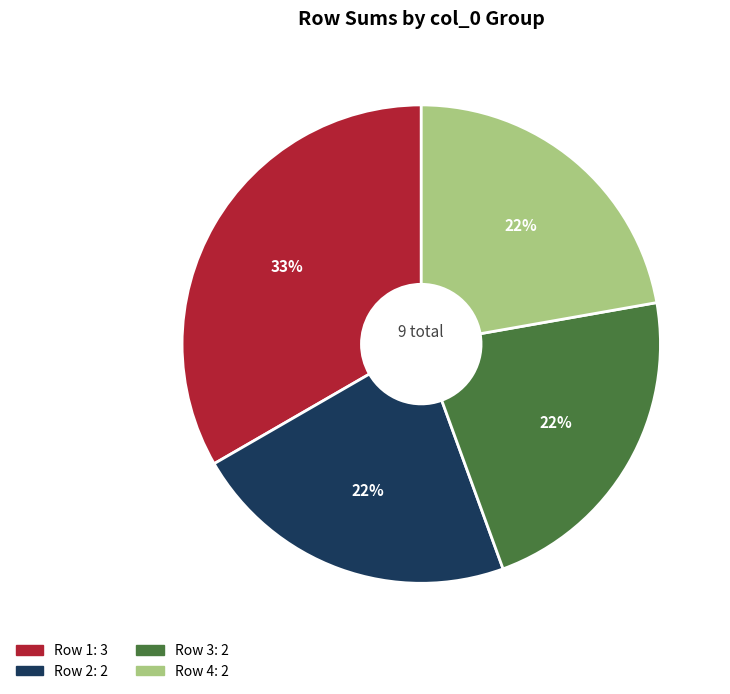

Is there any slice that represents more than half of the pie?

No